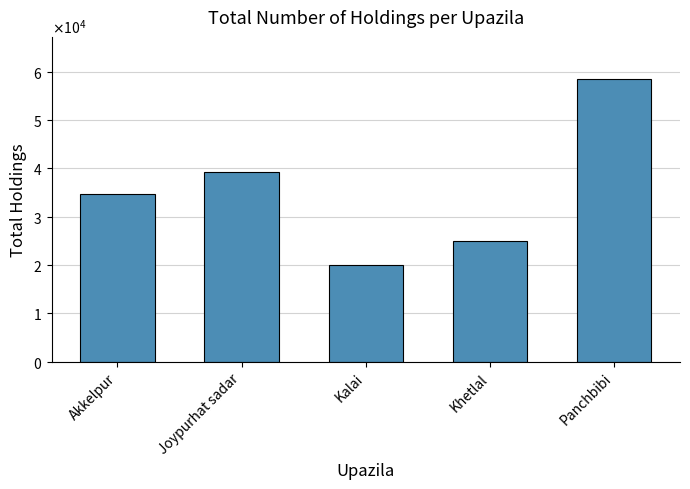

Does the chart contain any negative values?

No